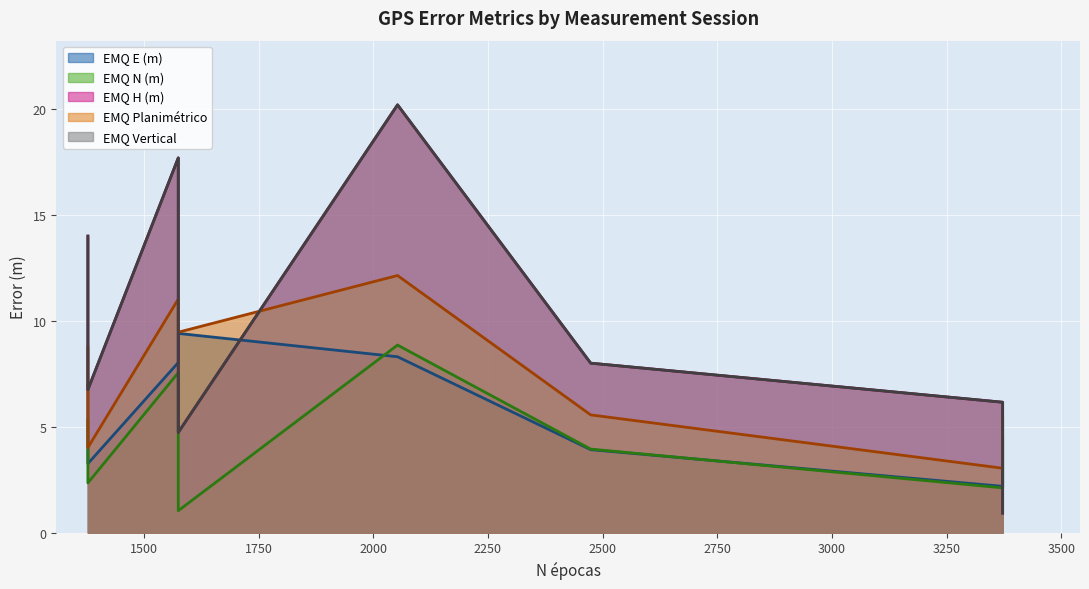

Is it true that EMQ Planimétrico equals 5.6 at 2019-02-12 Filtro_20s?

True